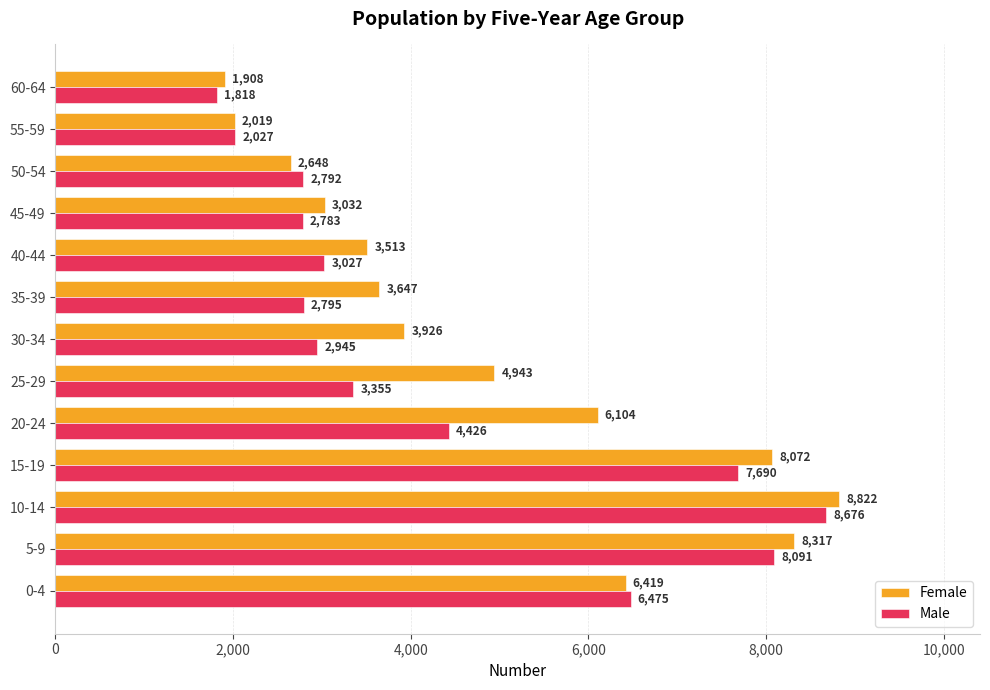

The Female series shows 3032 at 45-49. True or false?

True